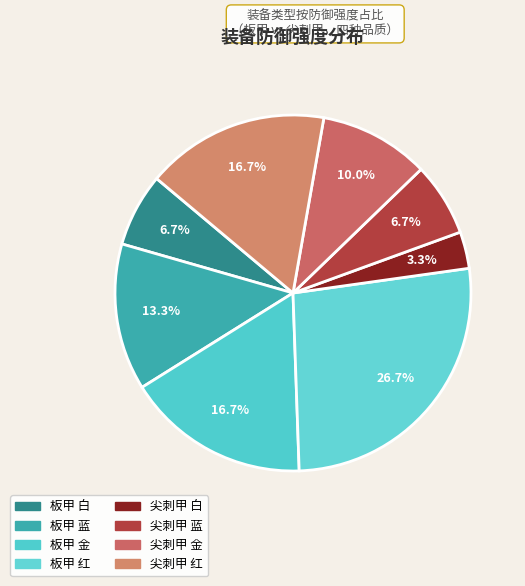

Is it true that 板甲 白 is 7% of the pie?

True